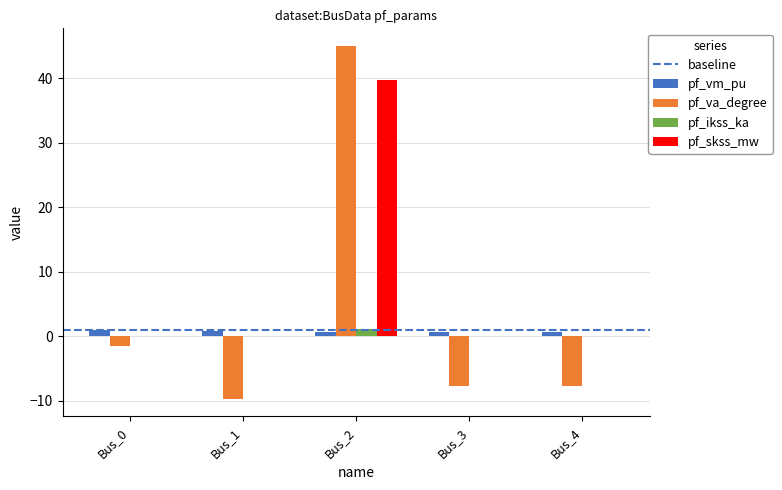

Which series changed the most between Bus_2 and Bus_4?

pf_va_degree